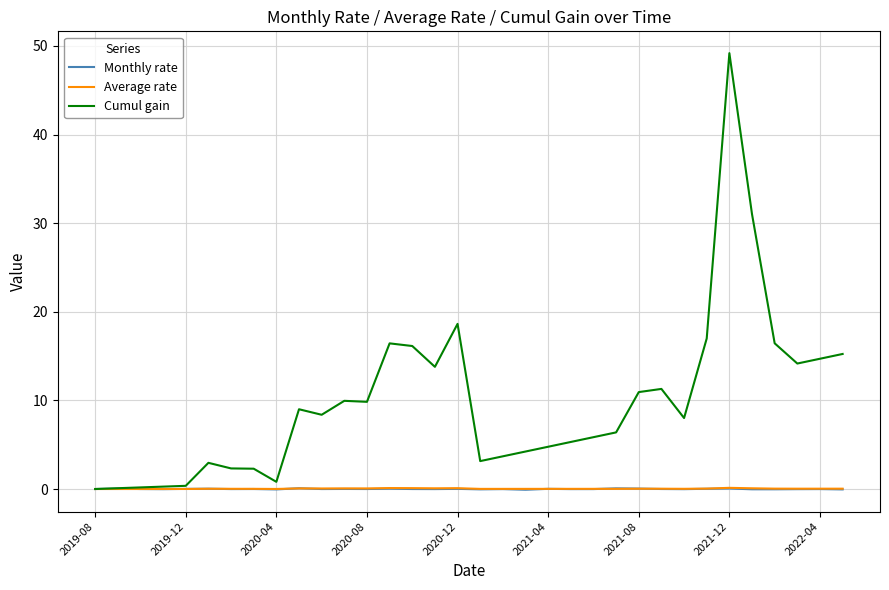

Which series has the largest total across all categories?

Cumul gain